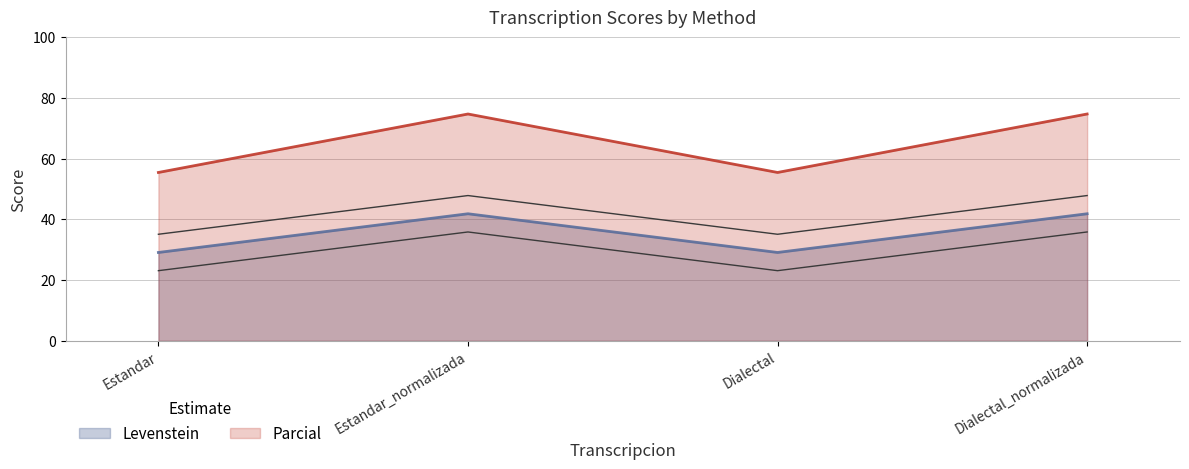

What is the sum of all Levenstein values?

141.9